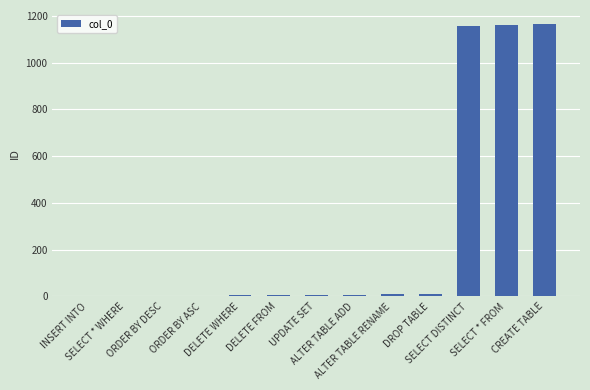

What is the sum of all values?

3542